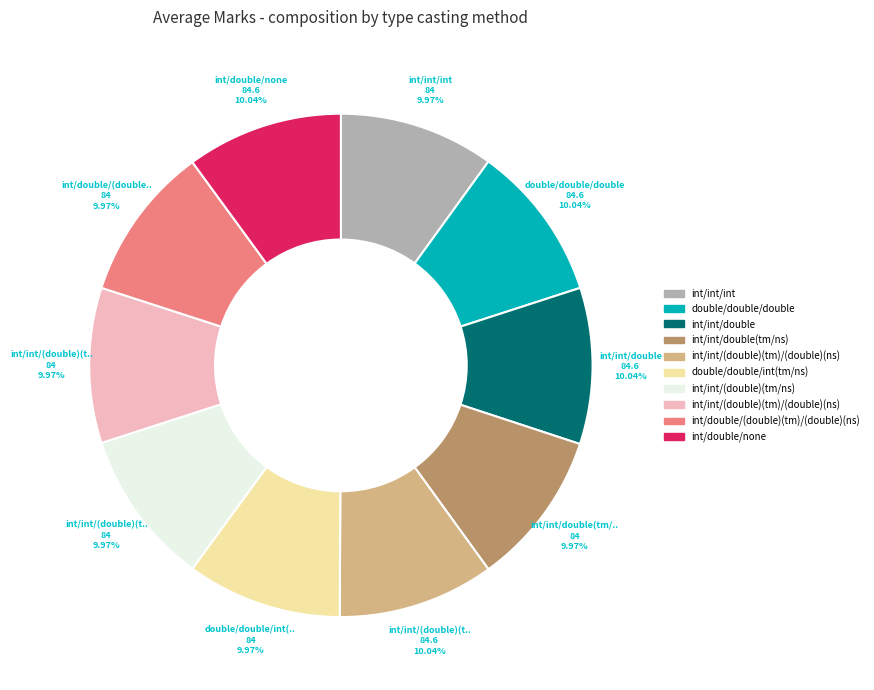

Does any single category account for the majority?

No